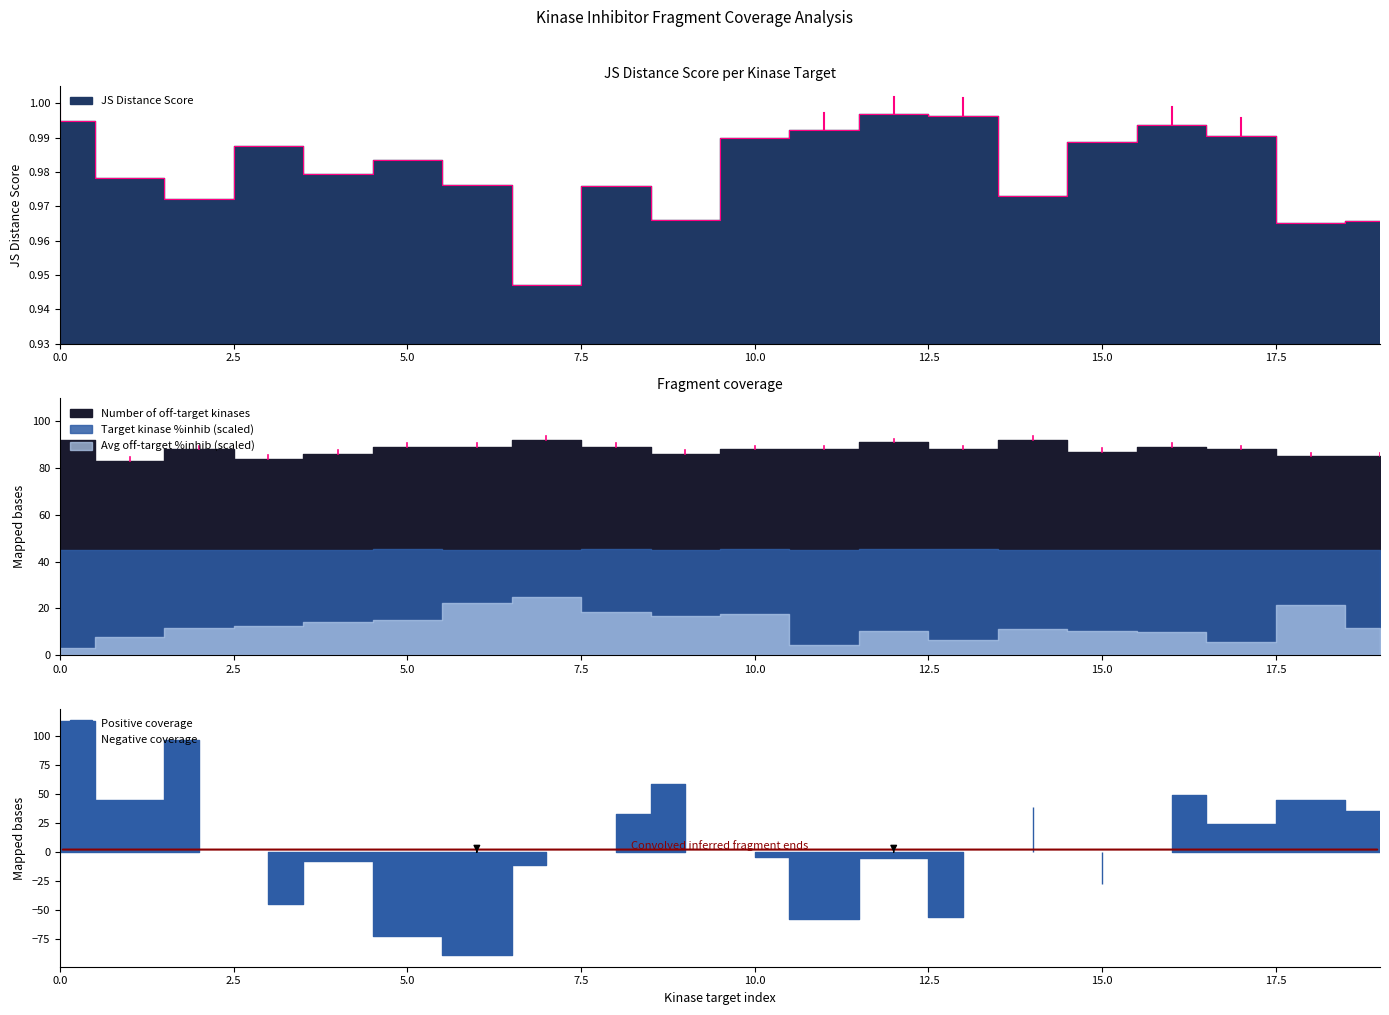

Rank the categories by JS Distance Score value from lowest to highest.

7, 18, 19, 9, 2, 14, 8, 6, 1, 4, 5, 3, 15, 10, 17, 11, 16, 0, 13, 12